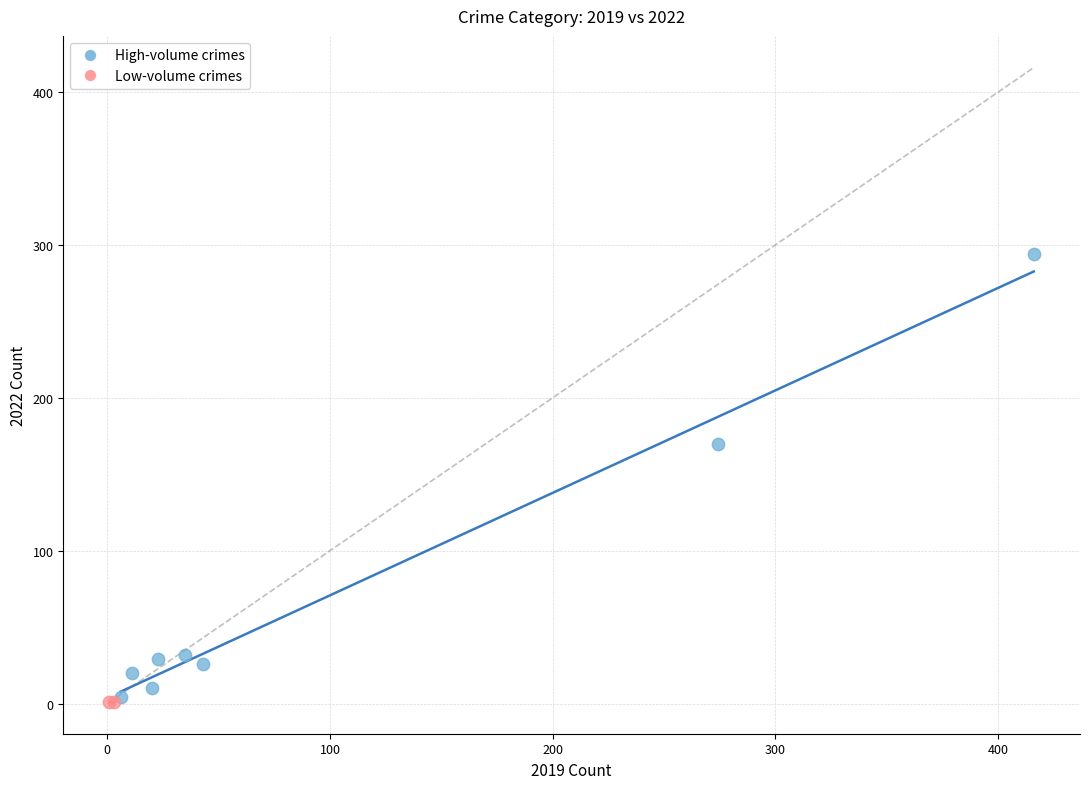

What are all the series names shown in the legend?

High-volume crimes, Low-volume crimes